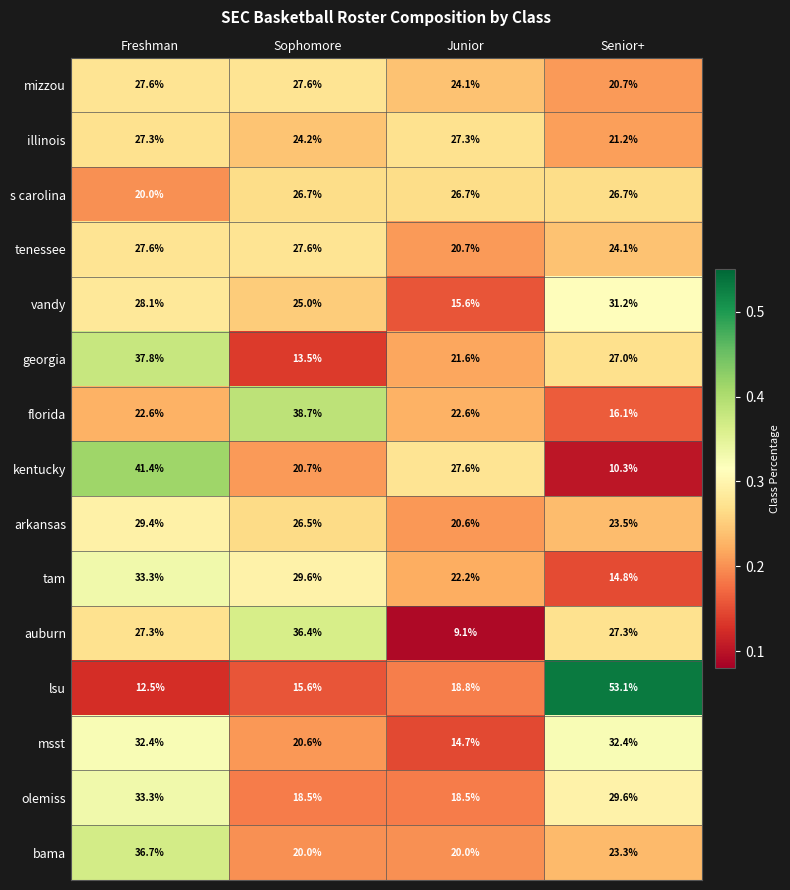

Where does the vandy series first go above 28?

Freshman